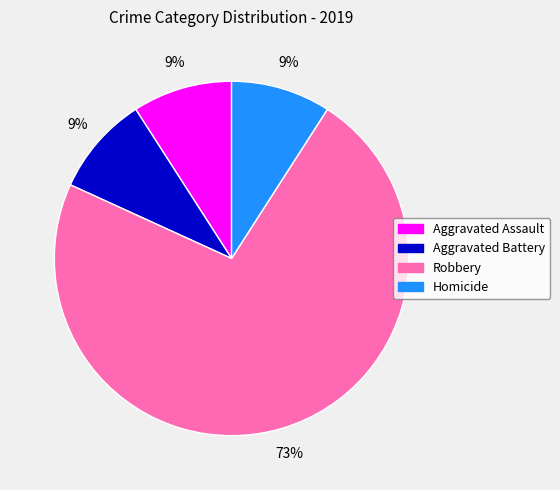

Is it true that Robbery is 73% of the pie?

True